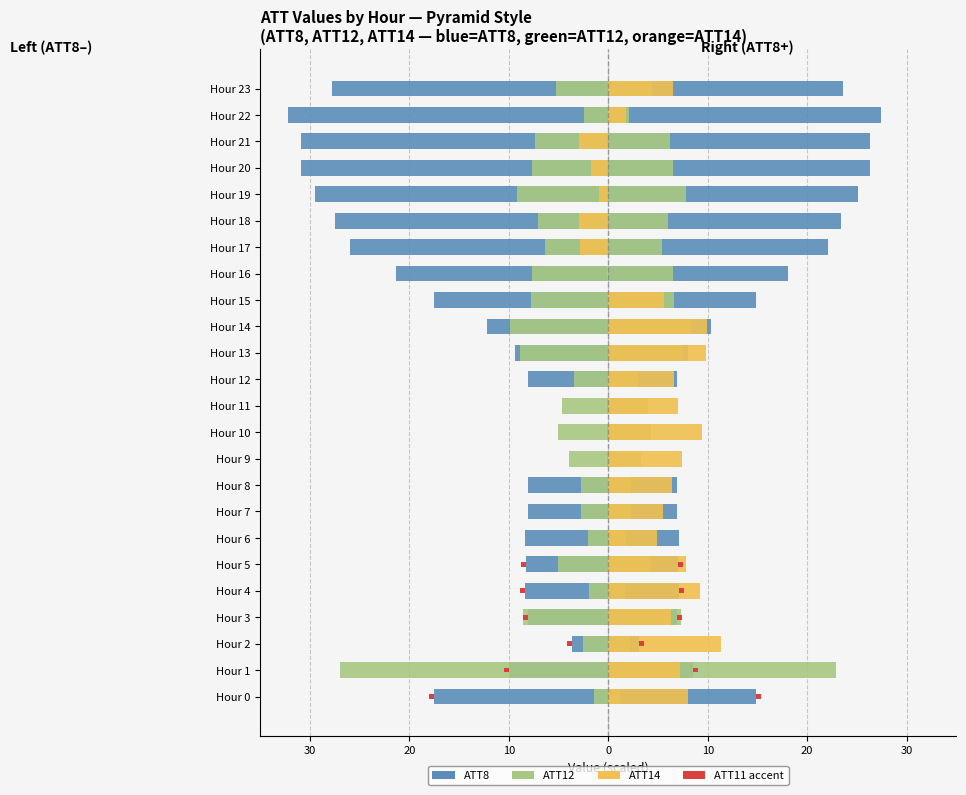

True or false: ATT8 has a value of -17.0 at Hour 23.

False